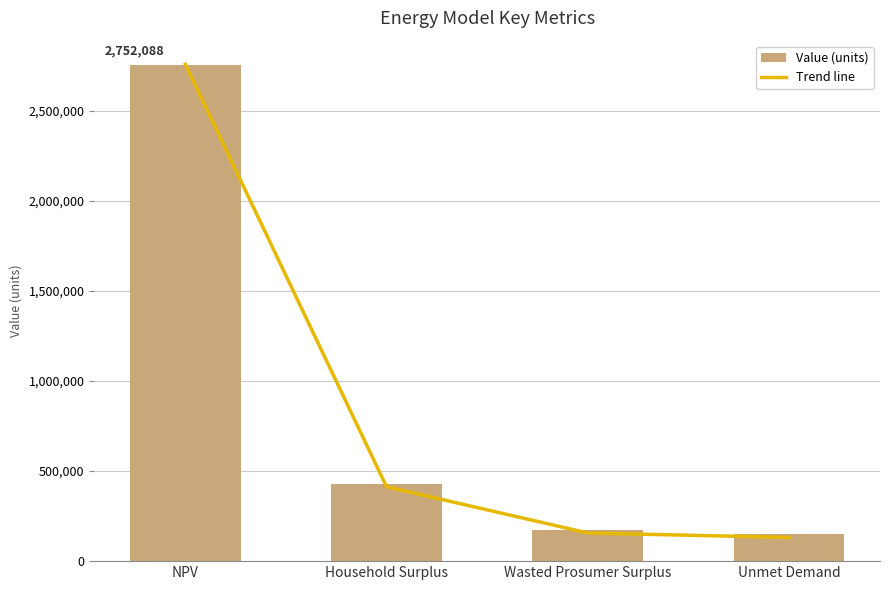

Rank the categories by Value (units) value from highest to lowest.

NPV, Household Surplus, Wasted Prosumer Surplus, Unmet Demand